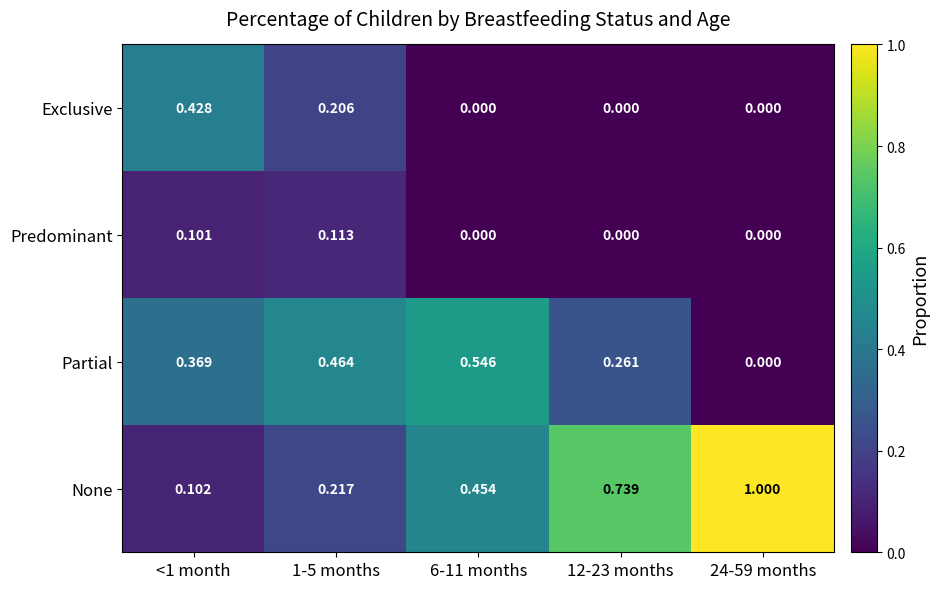

What is the total value across all series at <1 month?

1.0